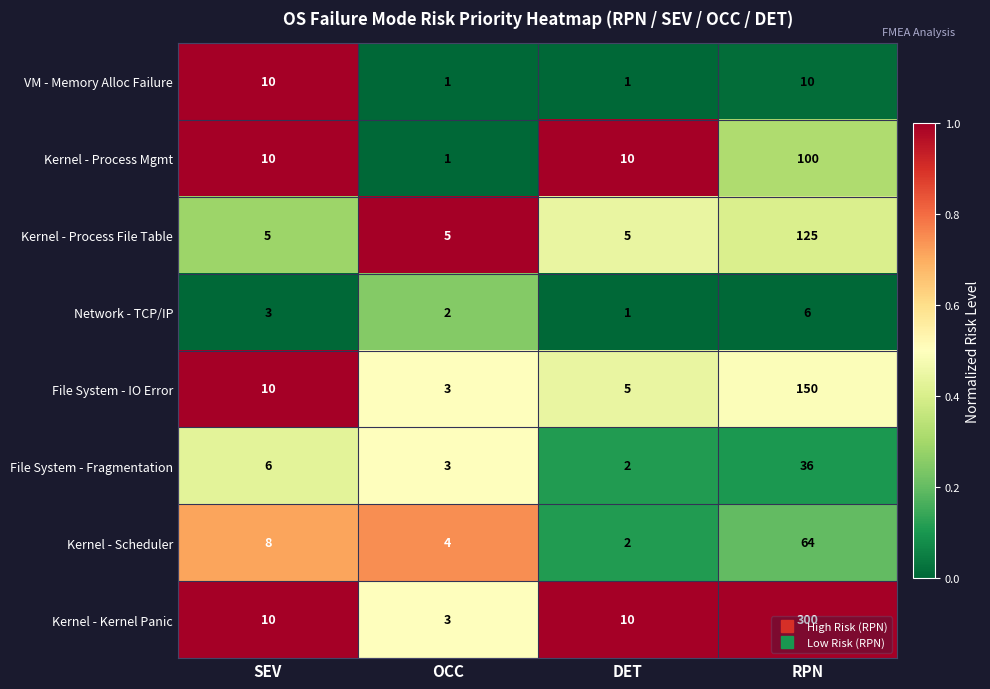

List the labels in order of Kernel - Scheduler value, largest first.

RPN, SEV, OCC, DET